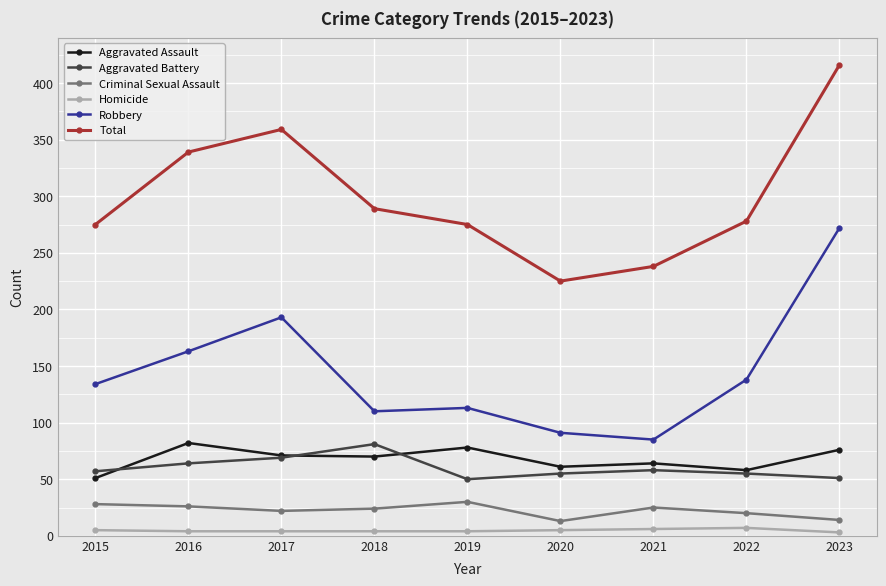

How many distinct data groups are displayed?

6